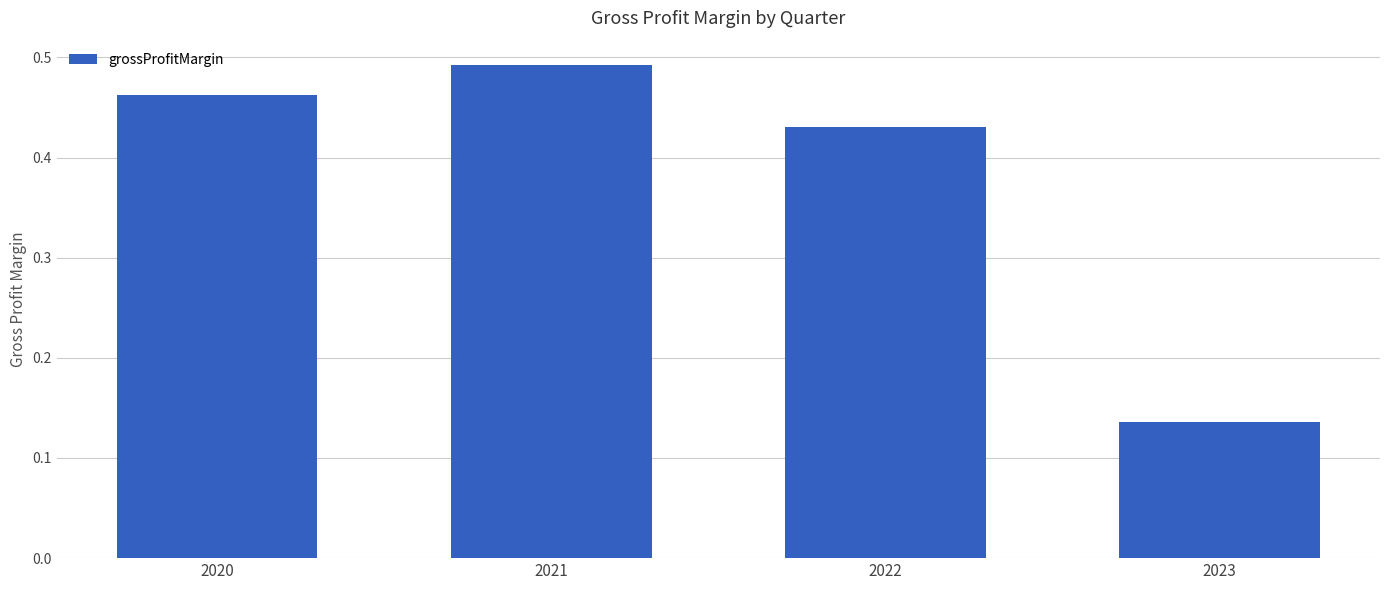

What is the sum of the values at 2023 and 2020?

0.6